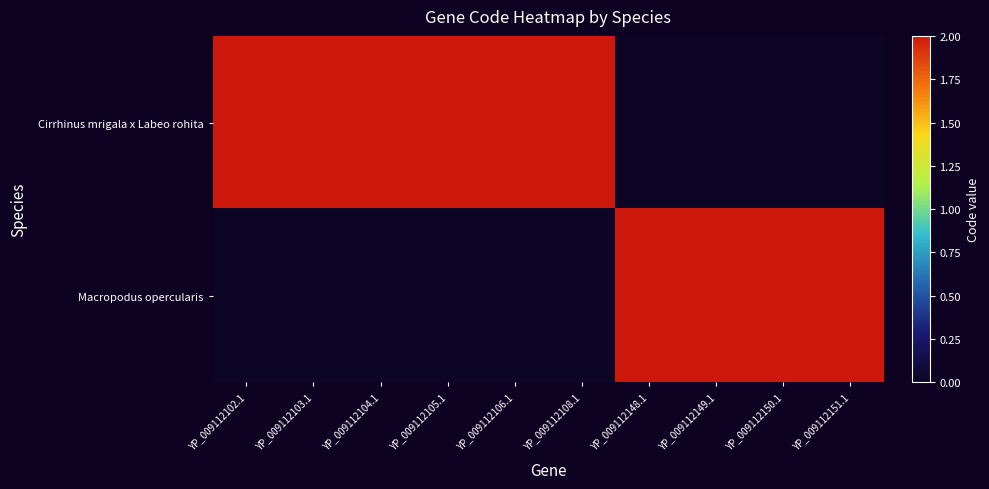

Which series has the widest spread of values?

Cirrhinus mrigala x Labeo rohita